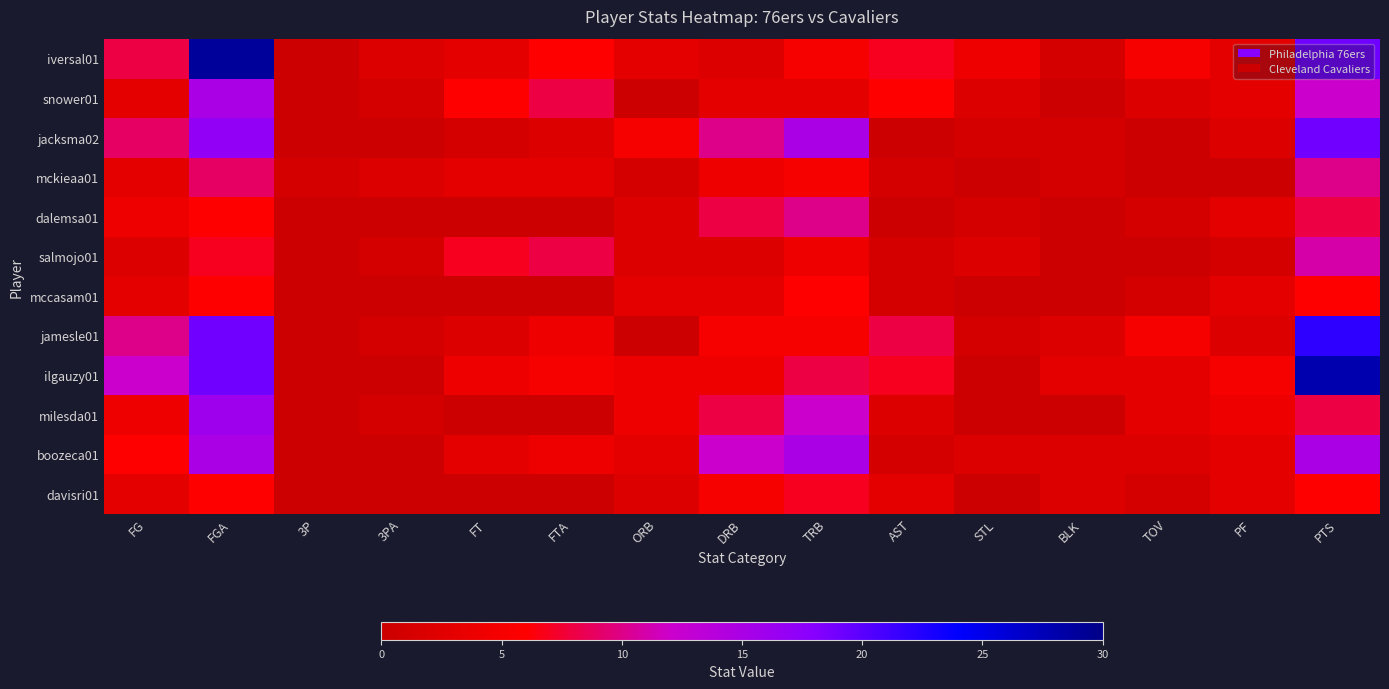

Which series changed the most between STL and PF?

ilgauzy01